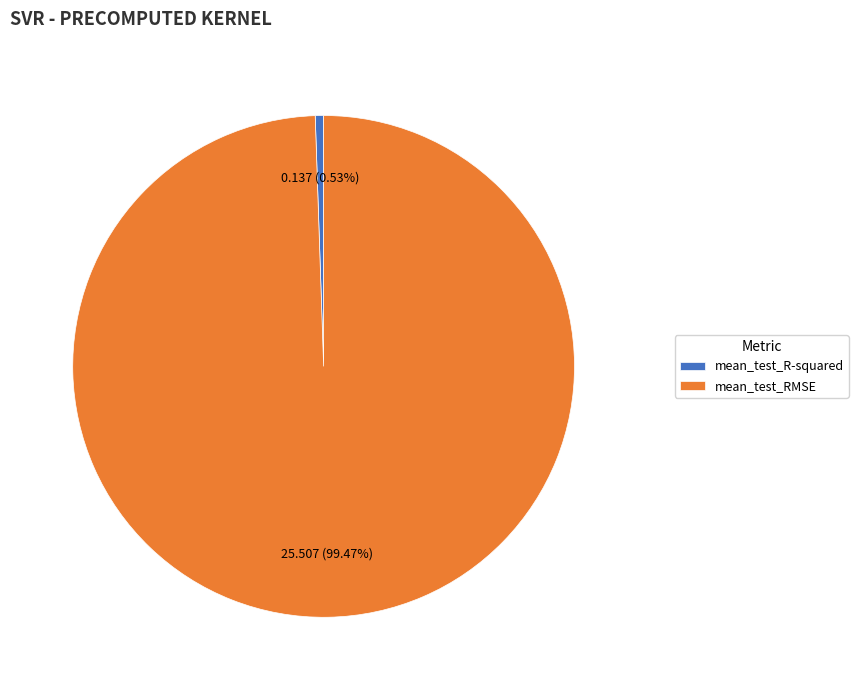

Does any single category account for the majority?

Yes